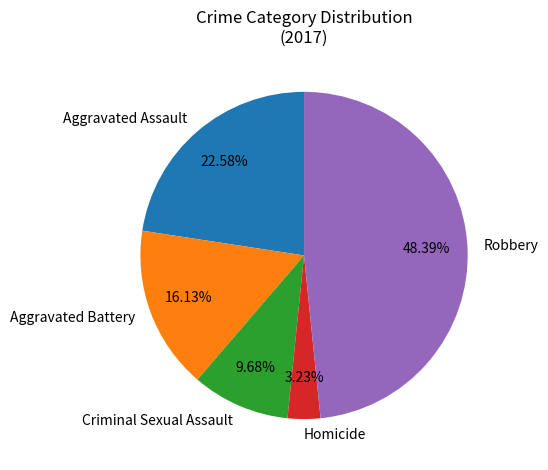

How many slices are in this pie chart?

5